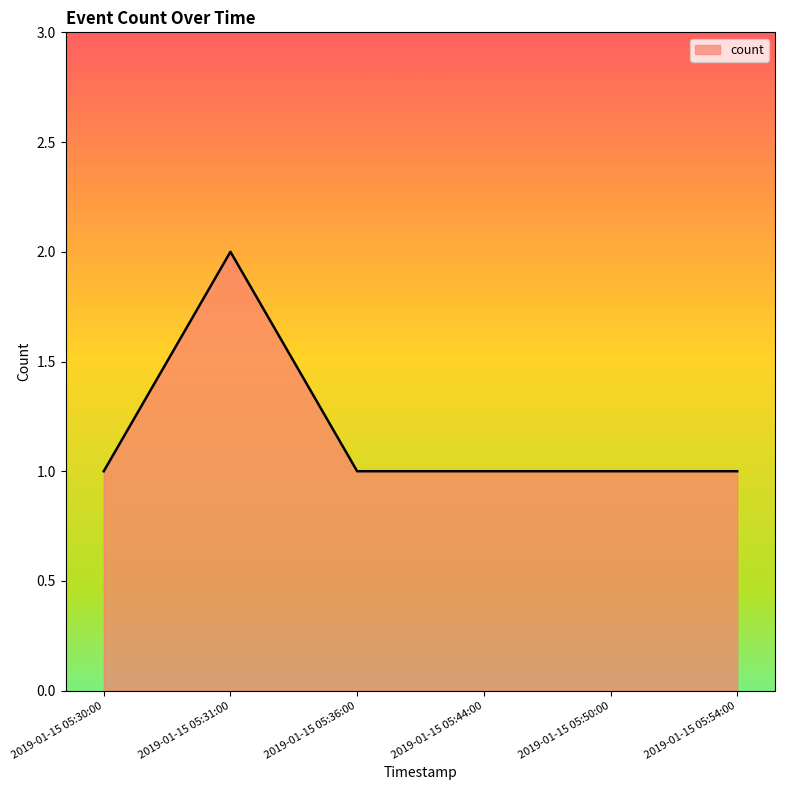

Is it true that the value at 2019-01-15 05:31:00 is 3?

False